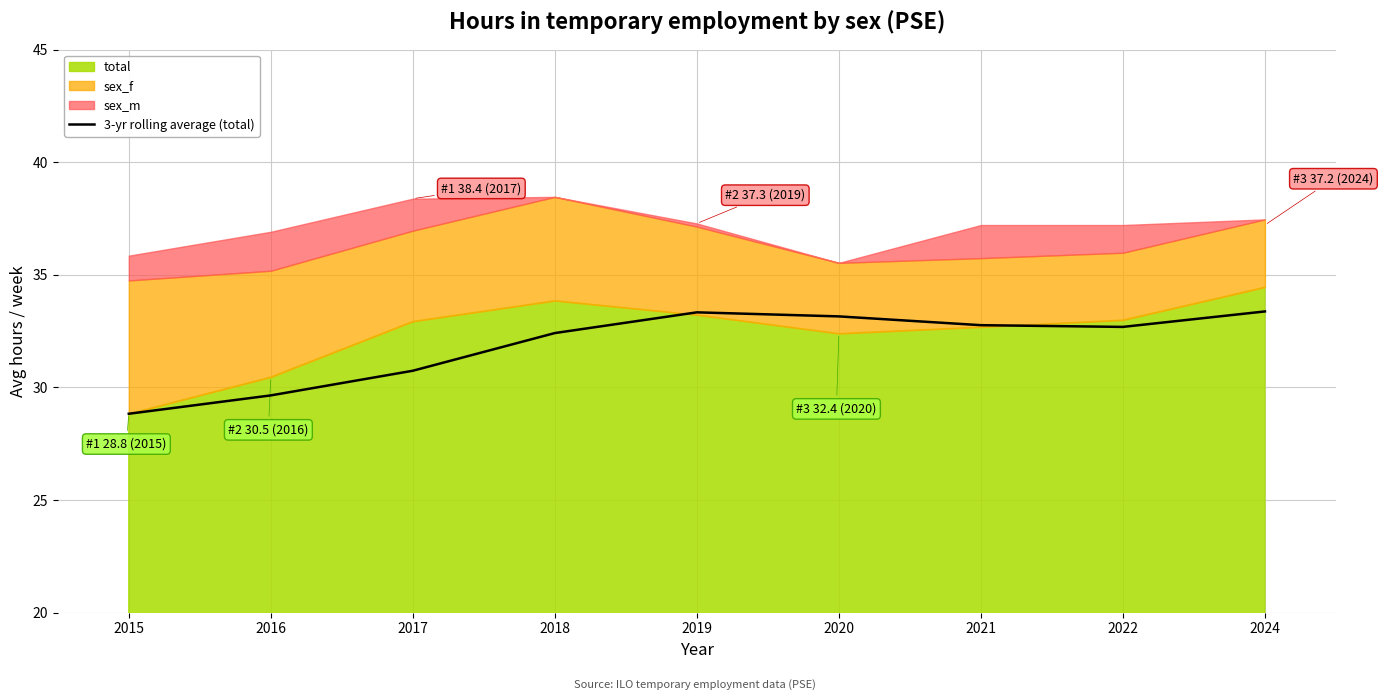

The value at 2017 is 13.0. True or false?

False